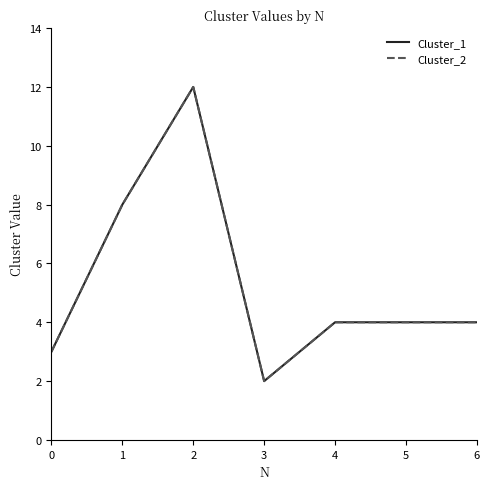

What is the difference between the Cluster_1 values at 0 and 4?

1